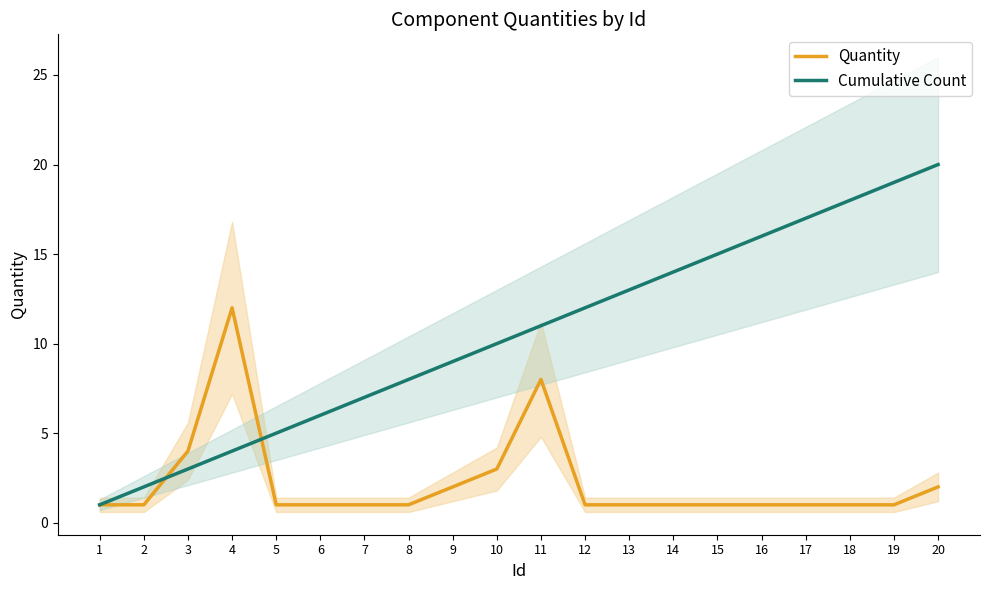

What is the sum of all Cumulative Count values?

210